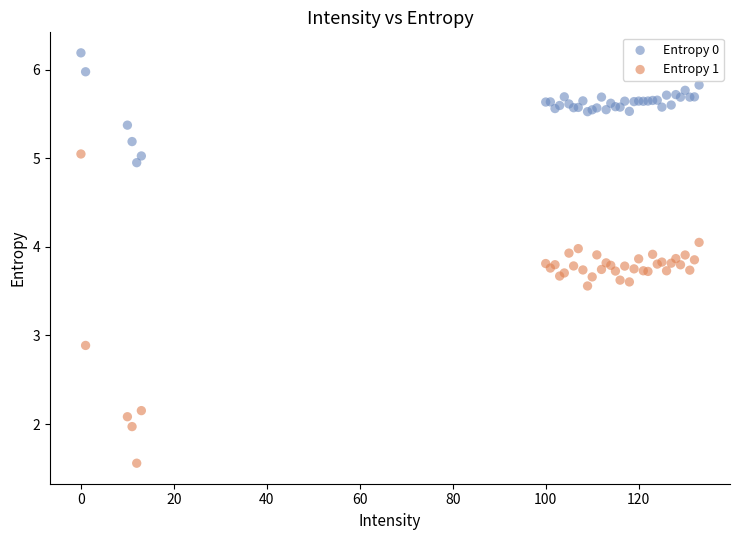

Across all series, what Y value is closest to 3?

2.9